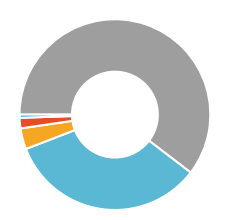

Count the number of slices in the pie.

5